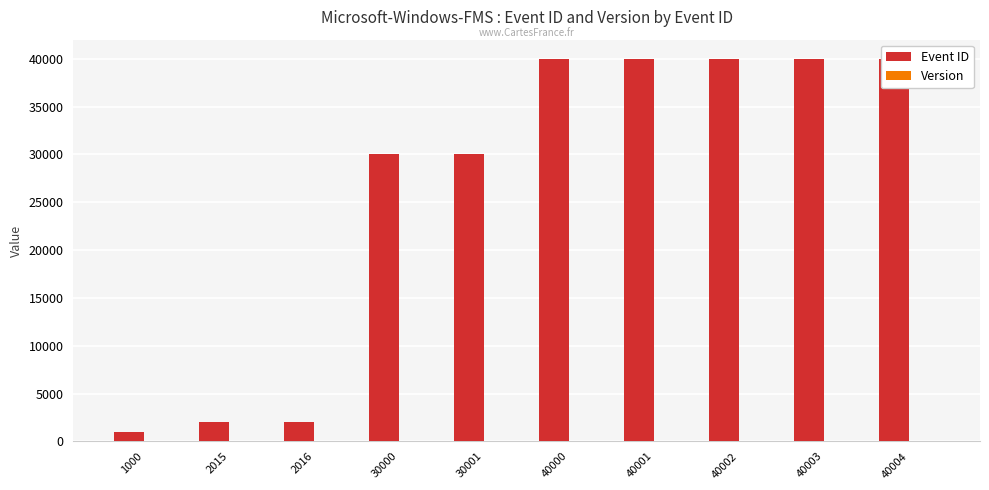

What is the difference between the maximum and second lowest values in the Version series?

1